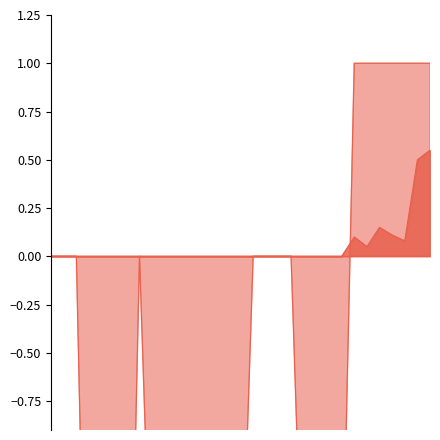

Which series has the largest total across all categories?

Criterion 1 (% Hours Delta T >= 1K)